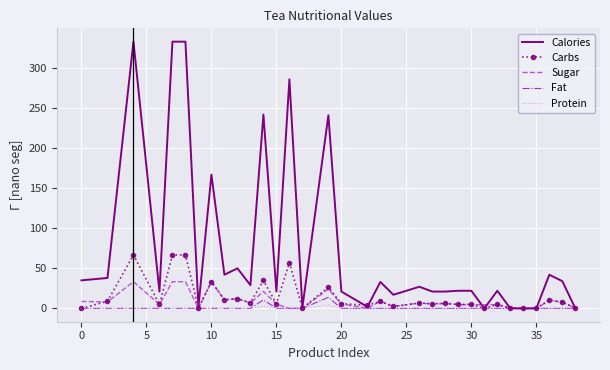

Which series has the largest total across all categories?

Calories